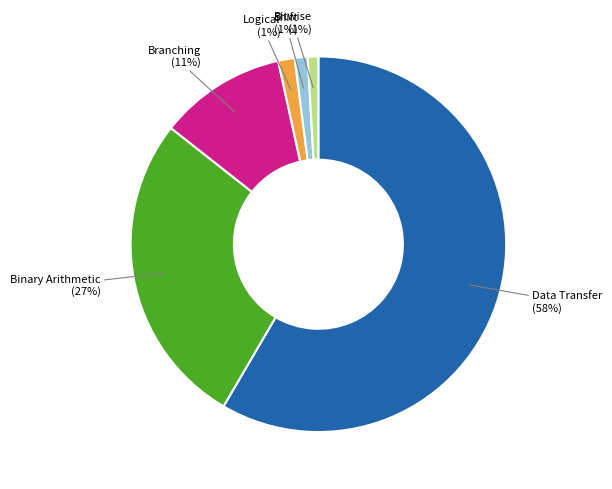

How many slices are in this pie chart?

6